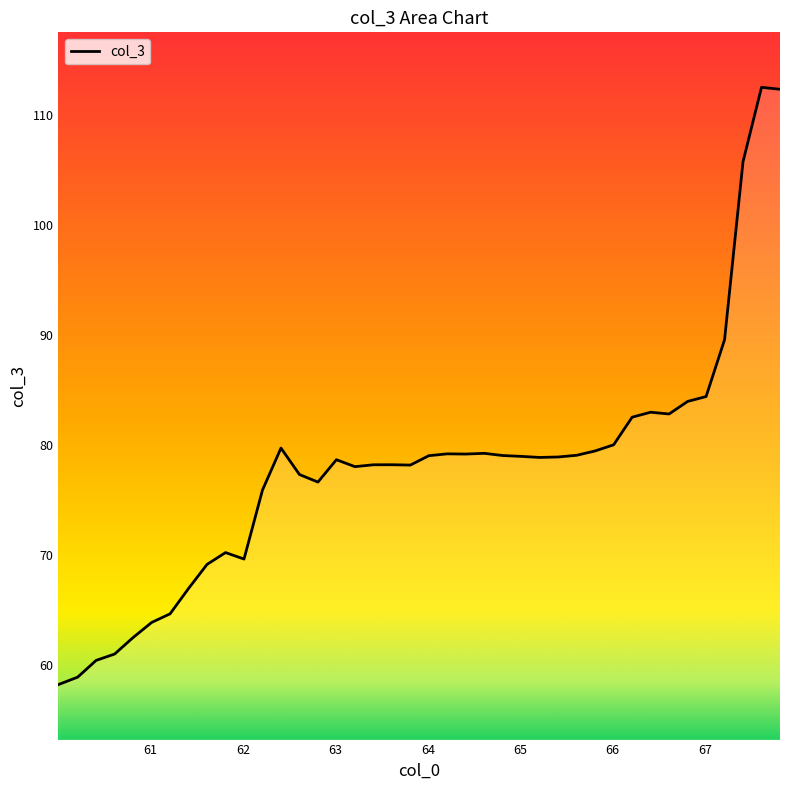

What is the maximum value shown in the chart?

112.5